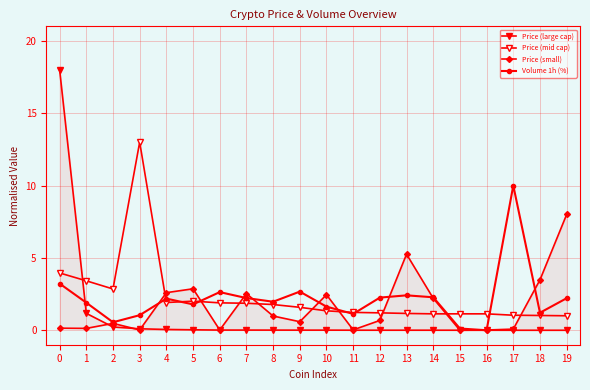

At how many categories does at least one series exceed 15?

1